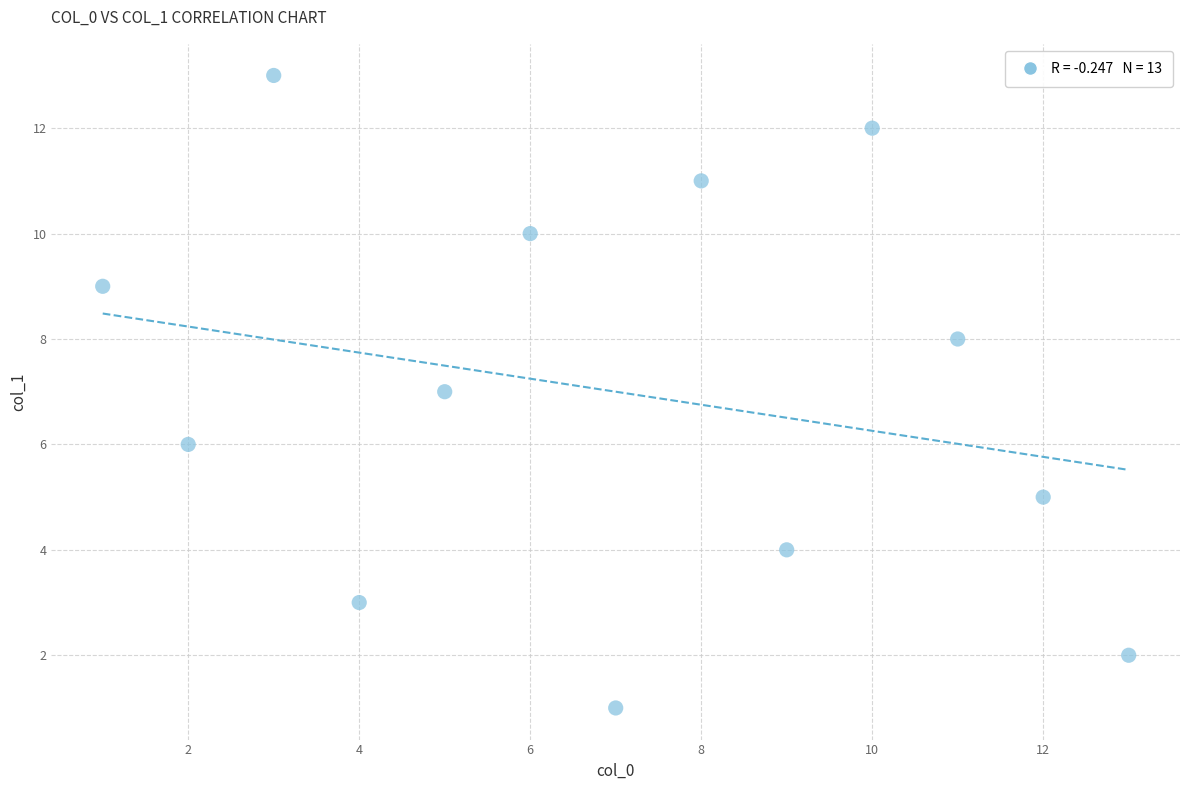

What is the range of X values (max minus min)?

12